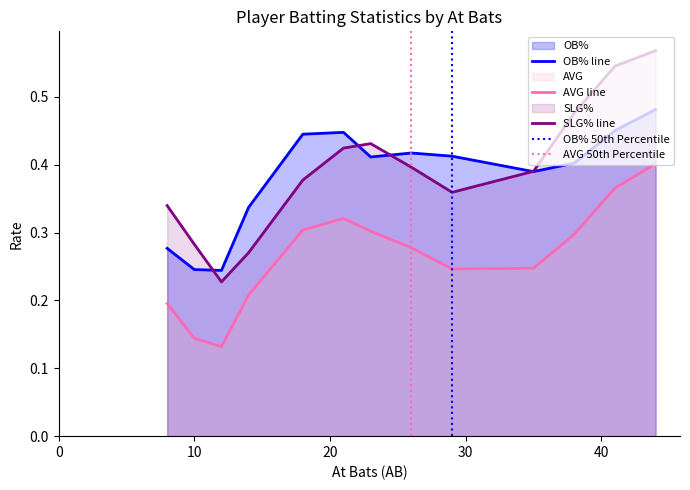

True or false: SLG% line and AVG line cross at least once.

False